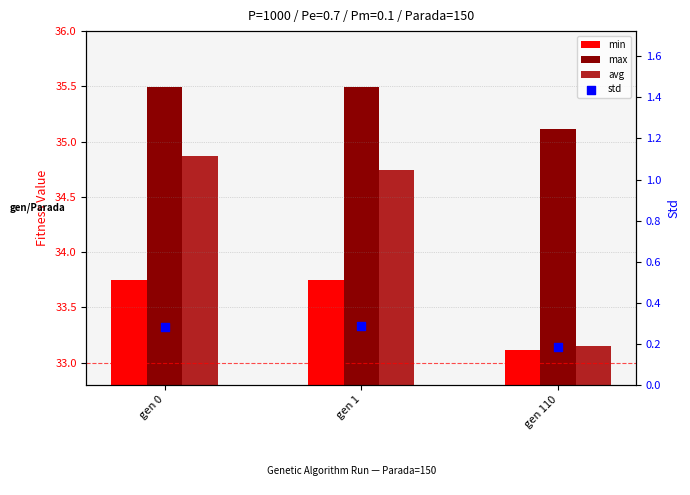

Which series contains the highest Y value?

max